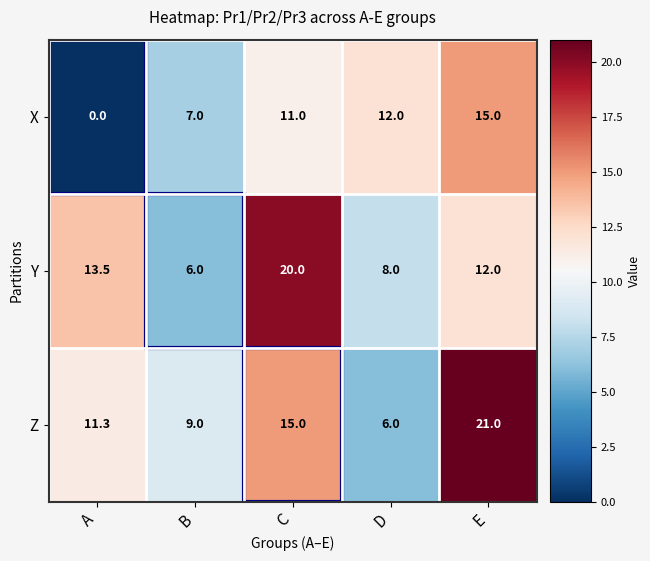

Where is X nearest to the value 7?

B